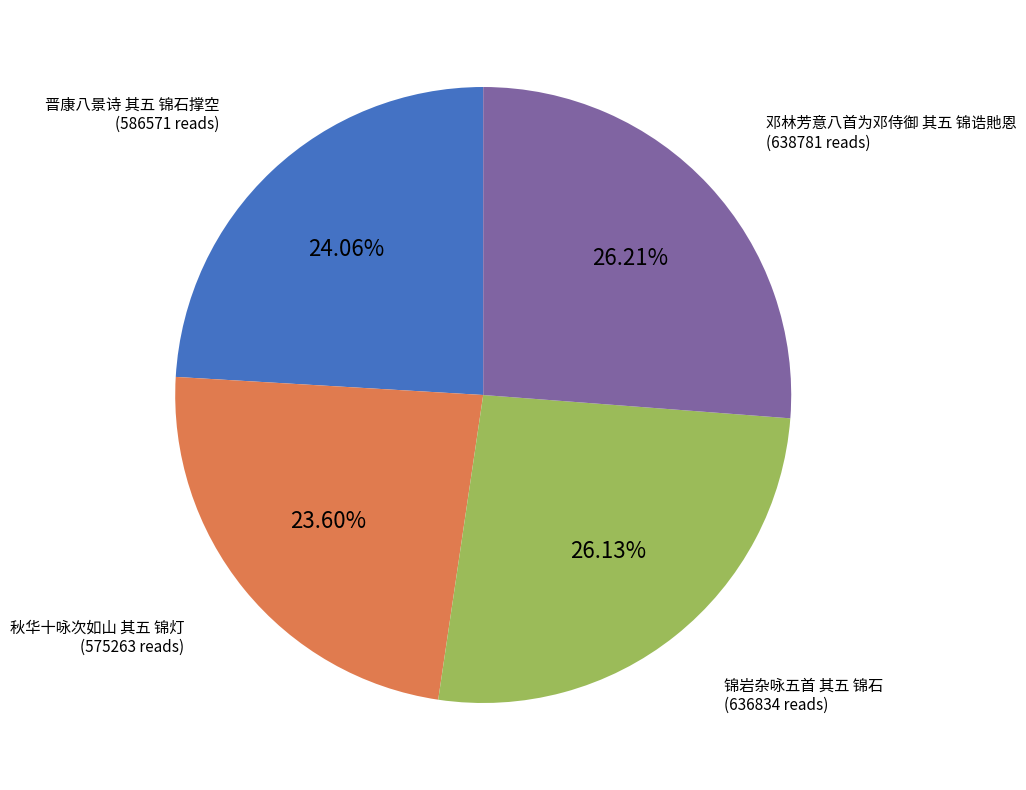

Does any single category account for the majority?

No